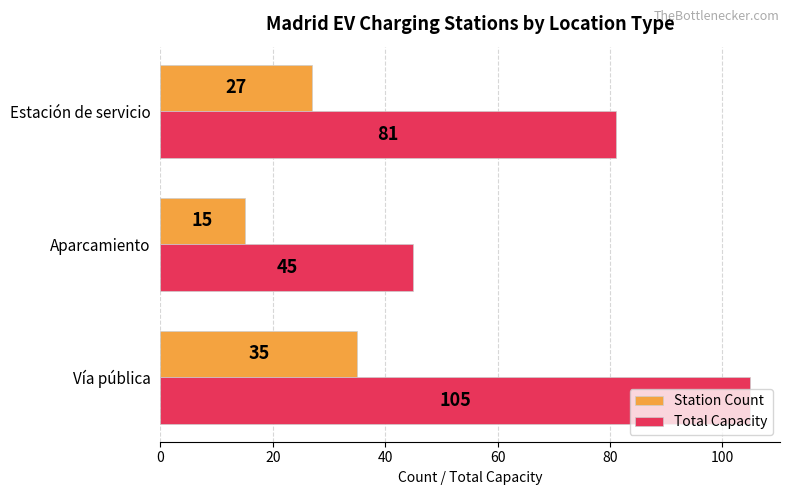

What is the difference between the second highest and minimum values in the Total Capacity series?

36